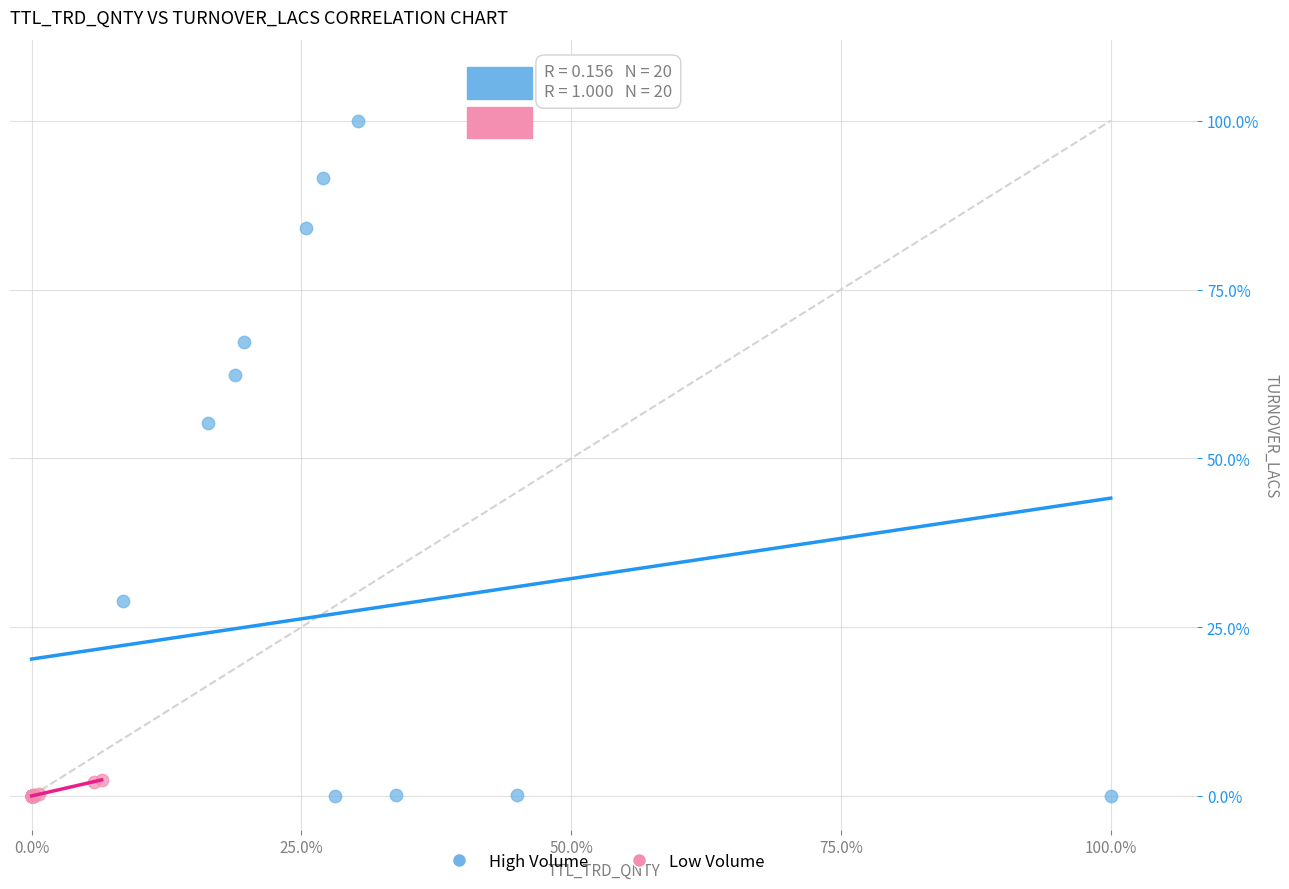

What are all the series names shown in the legend?

High Volume, Low Volume